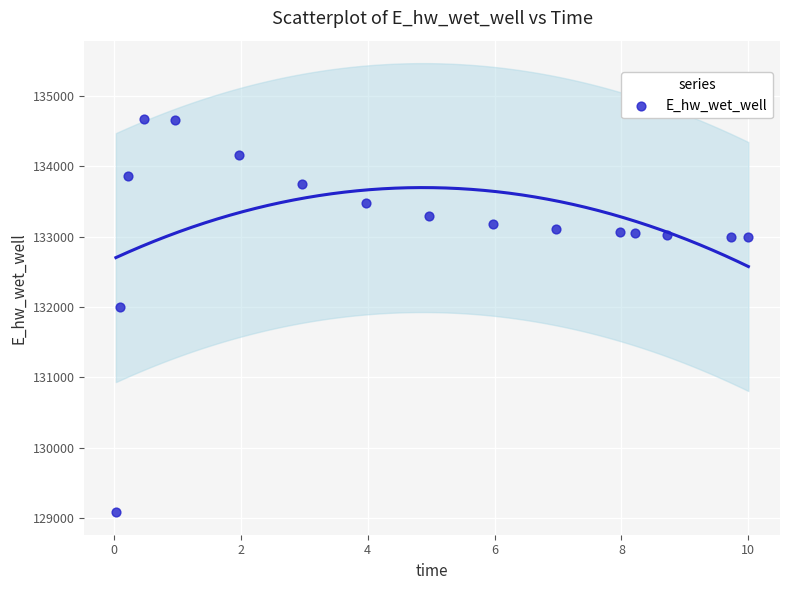

What Y value in the scatter plot is closest to 131875?

131996.8